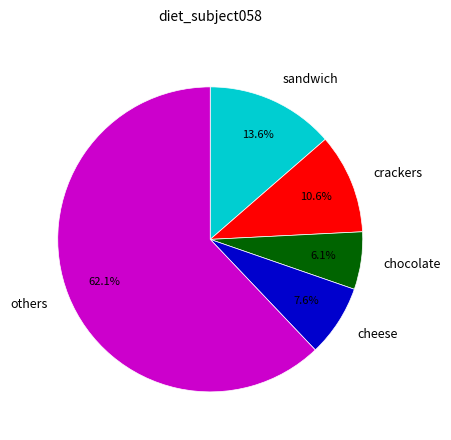

To the nearest percent, what is the difference between the largest and smallest slice percentages?

56%